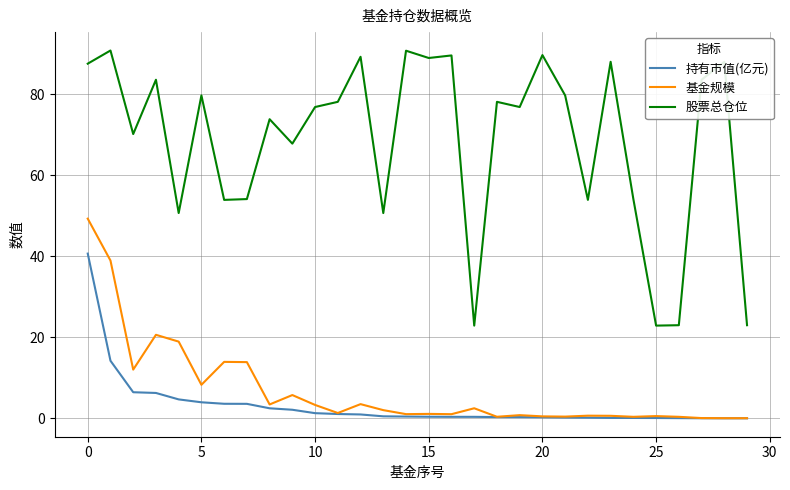

True or false: 基金规模 and 股票总仓位 intersect in this chart.

False